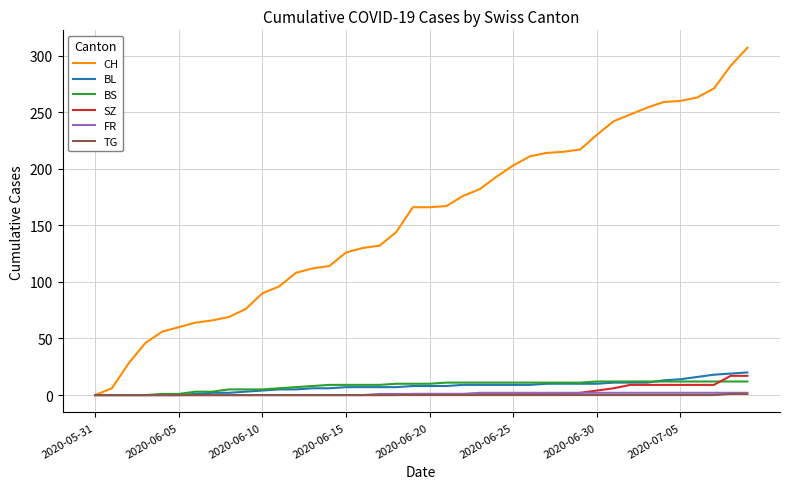

What is the greatest value displayed?

307